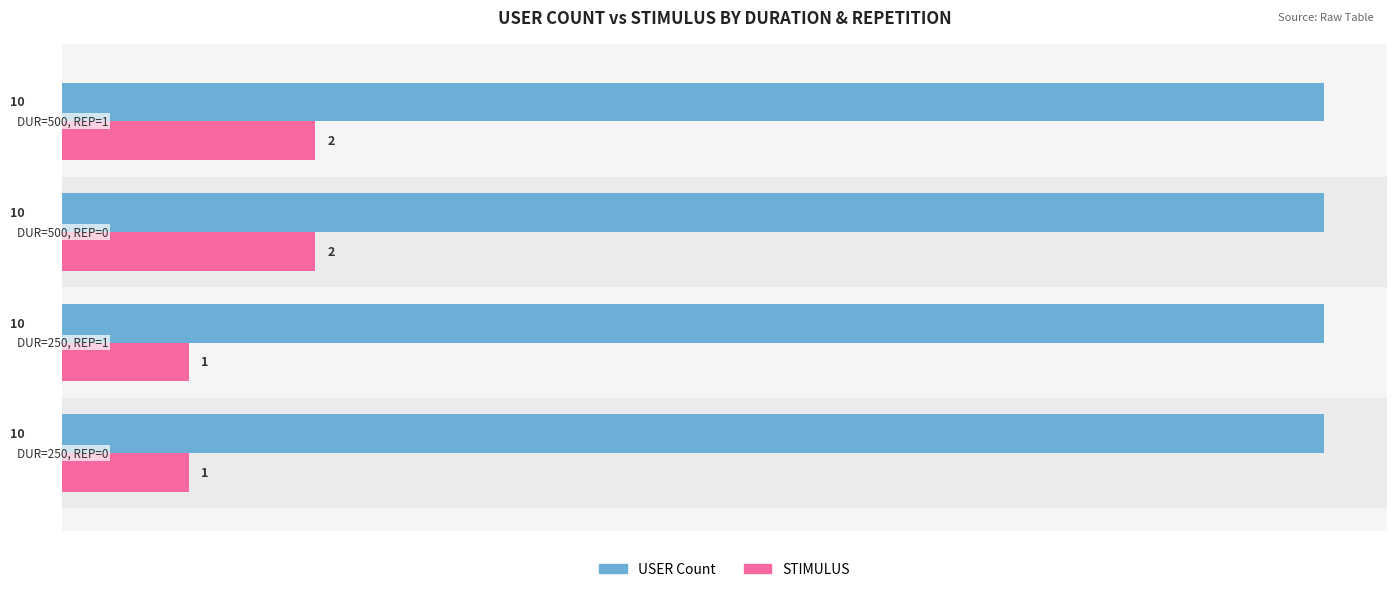

Count the STIMULUS values in the range 1 to 2.

4